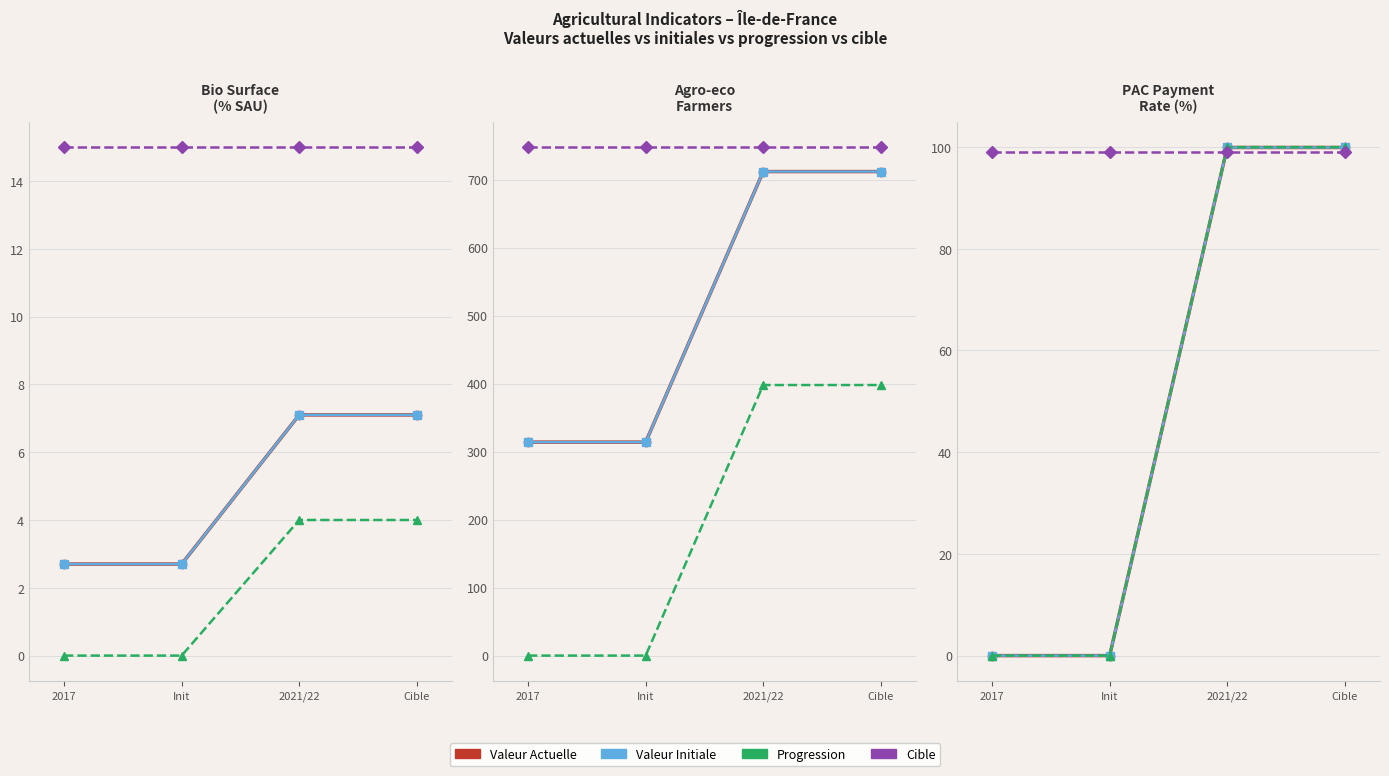

What is the label of the 1st point from the right?

Cible